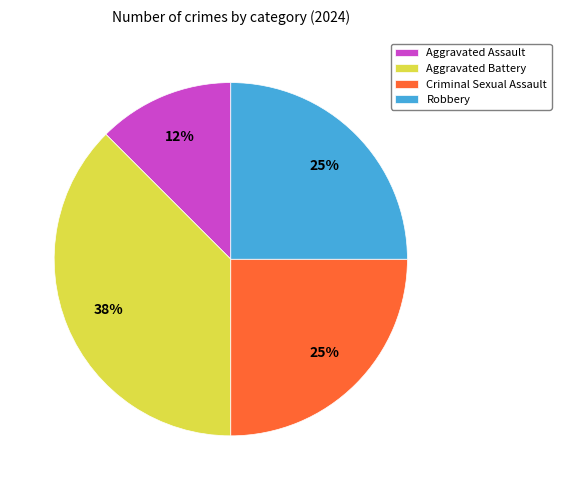

Is it true that Aggravated Battery is 48% of the pie?

False